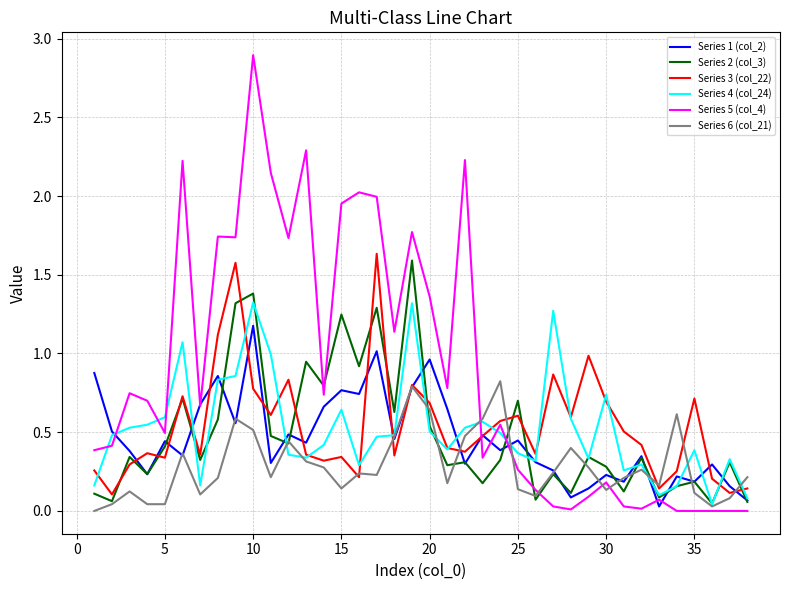

What is the maximum value shown in the chart?

2.9